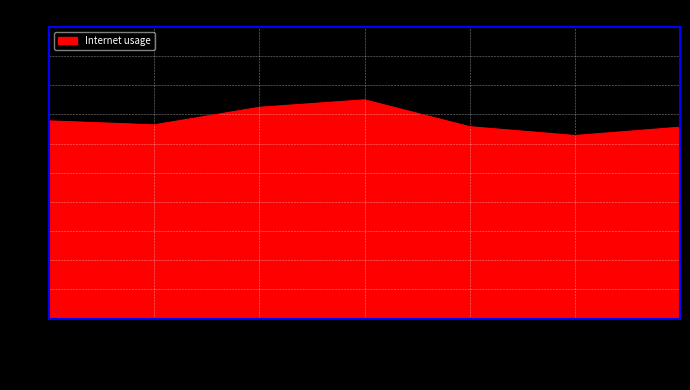

At which category does the data reach its first local peak?

405404